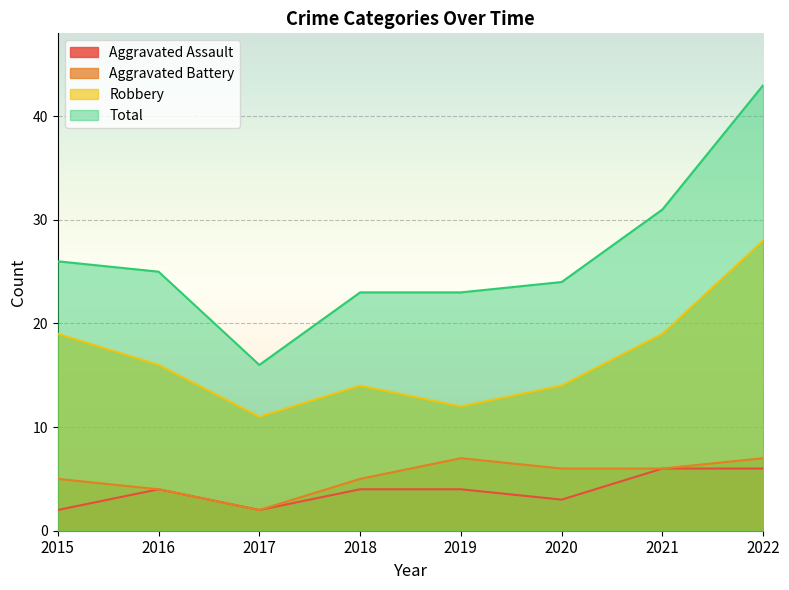

True or false: Total has a value of 16 at 2017.

True